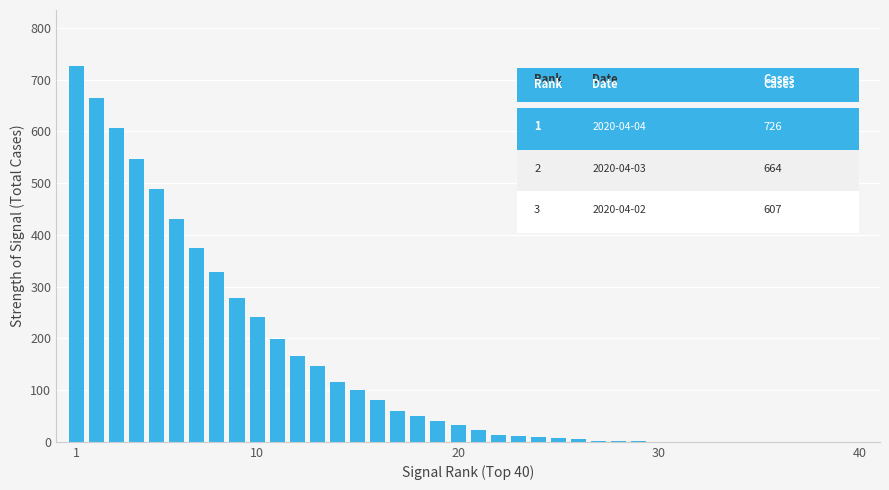

What is the sum of all values?

5748